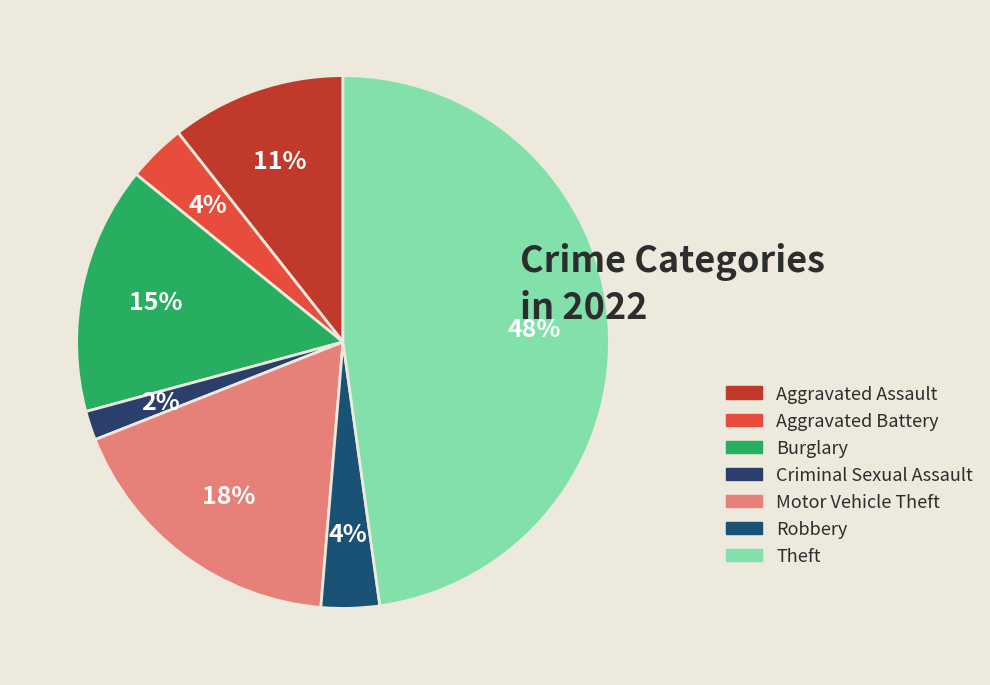

To the nearest percent, what is the difference between the Motor Vehicle Theft and Aggravated Battery slice percentages?

14%